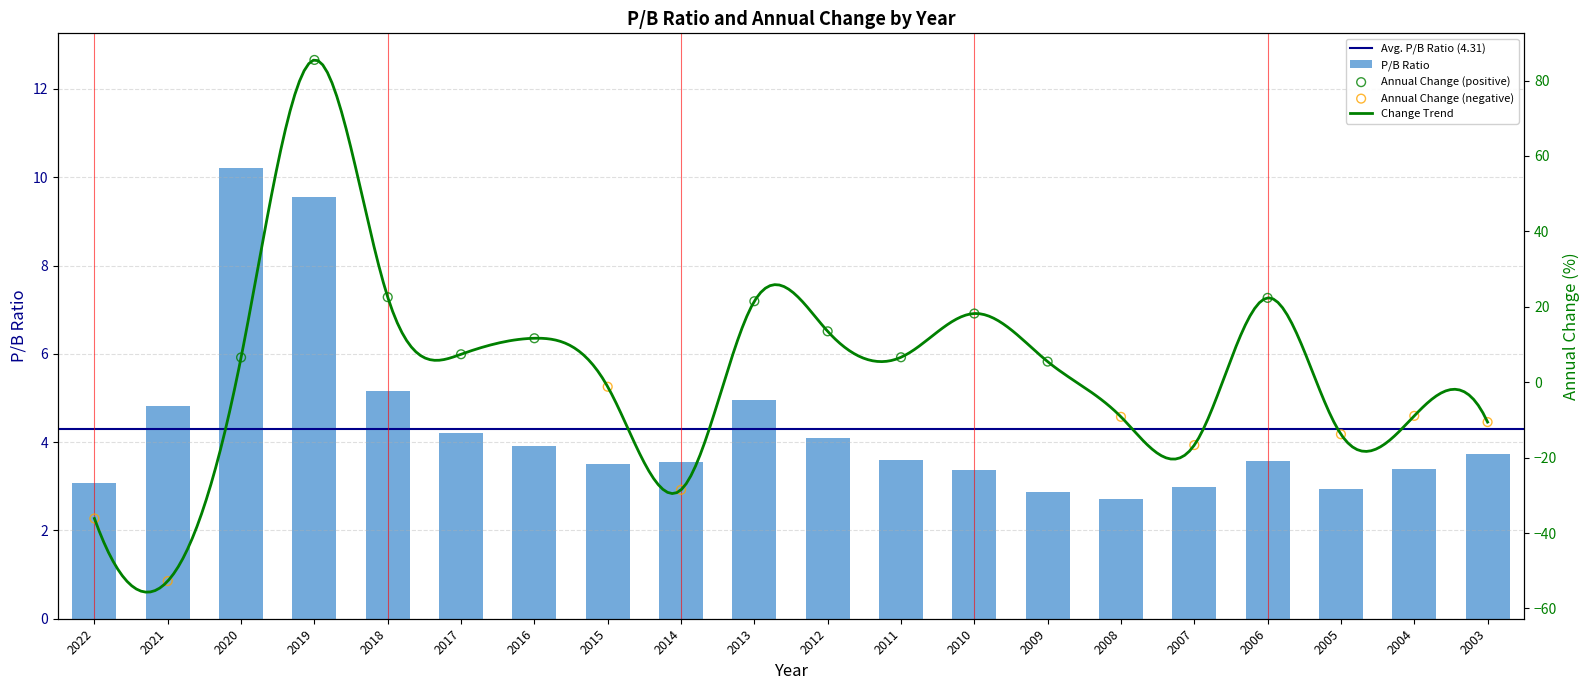

Approximately how many times larger is the value at 2013 compared to 2022?

1.6